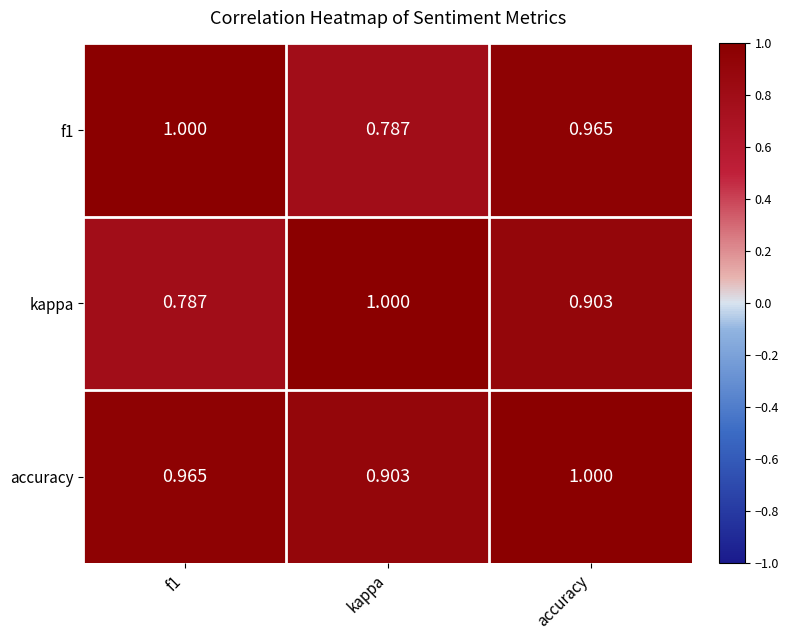

What is the difference between the highest and lowest values at kappa?

0.2